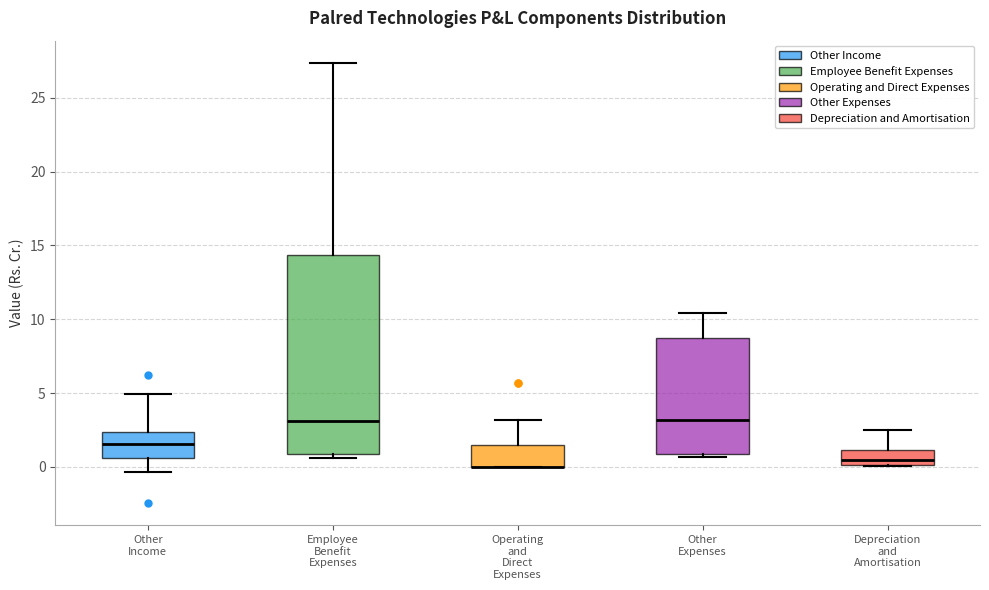

Which box is the tallest, from its lower edge to its upper edge?

Employee Benefit Expenses